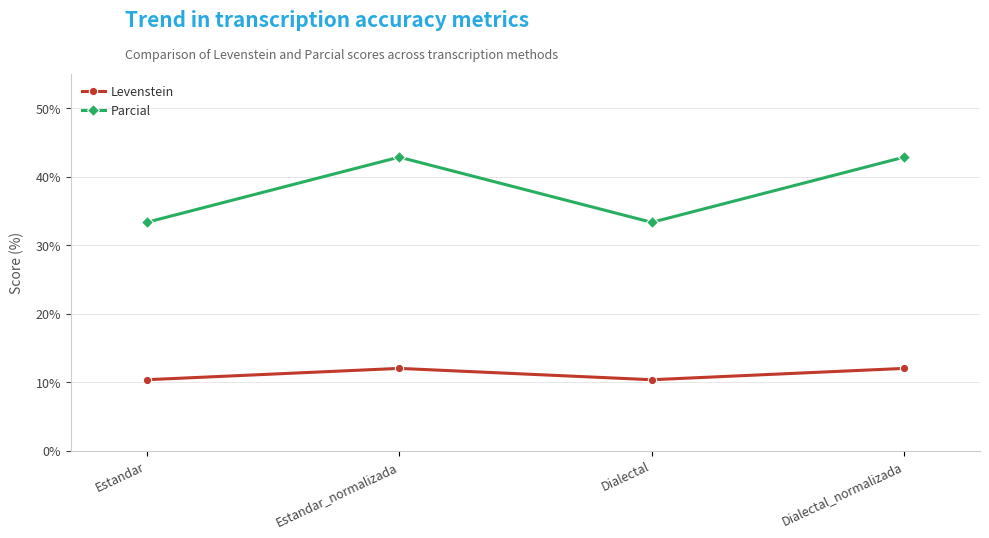

What is the value of the Levenstein point at the 4th from the left?

12.0